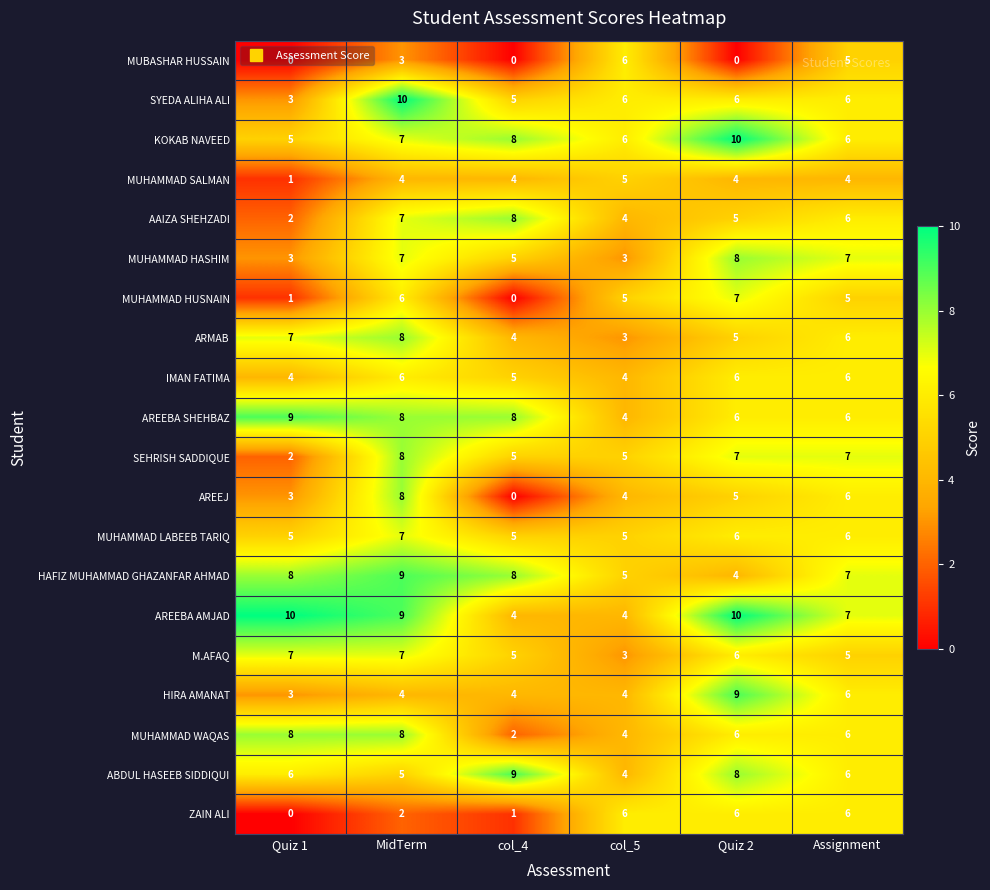

True or false: ARMAB has a value of 5 at col_4.

False